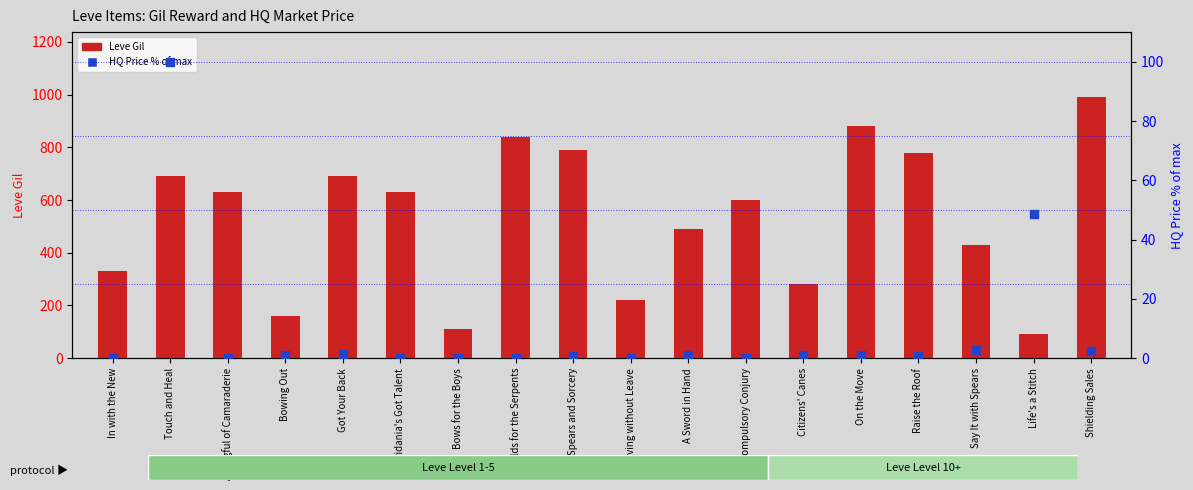

Which series contains the lowest Y value?

HQ Price % of max